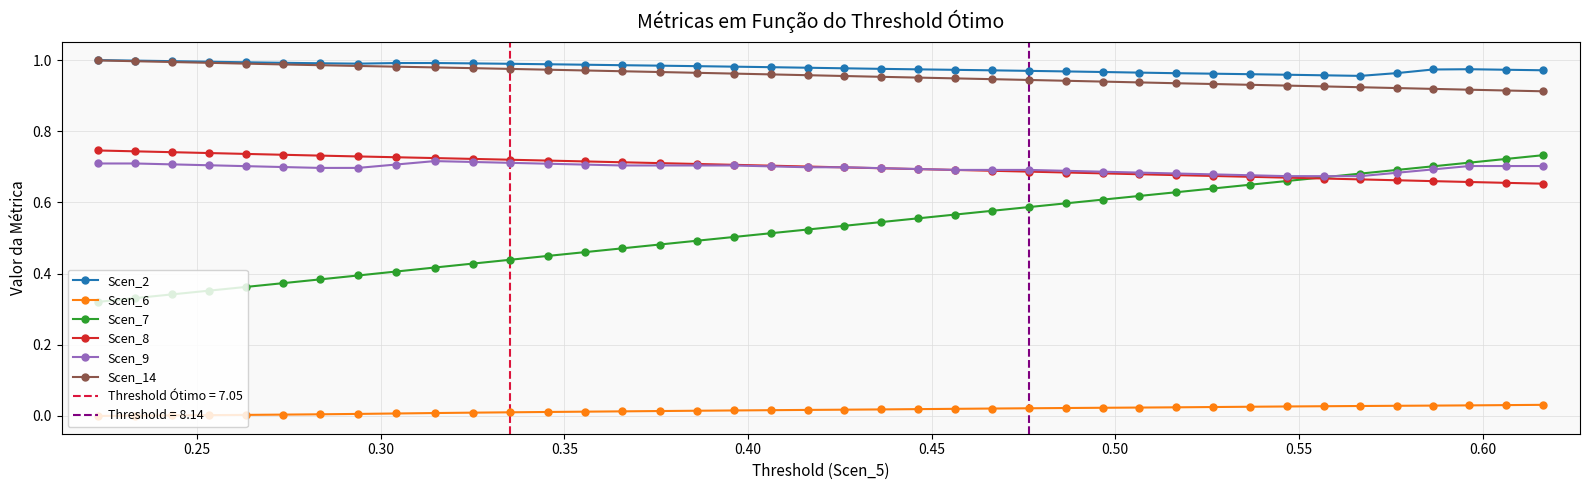

Which series has the largest total across all categories?

Scen_2